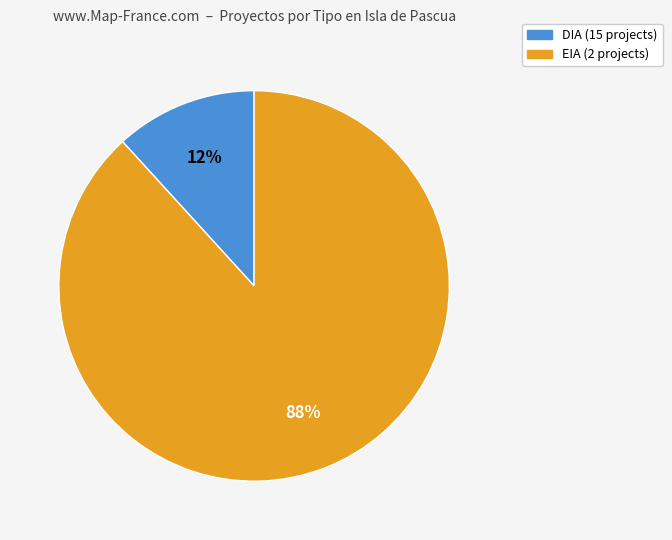

To the nearest percent, what is the average slice percentage?

50%